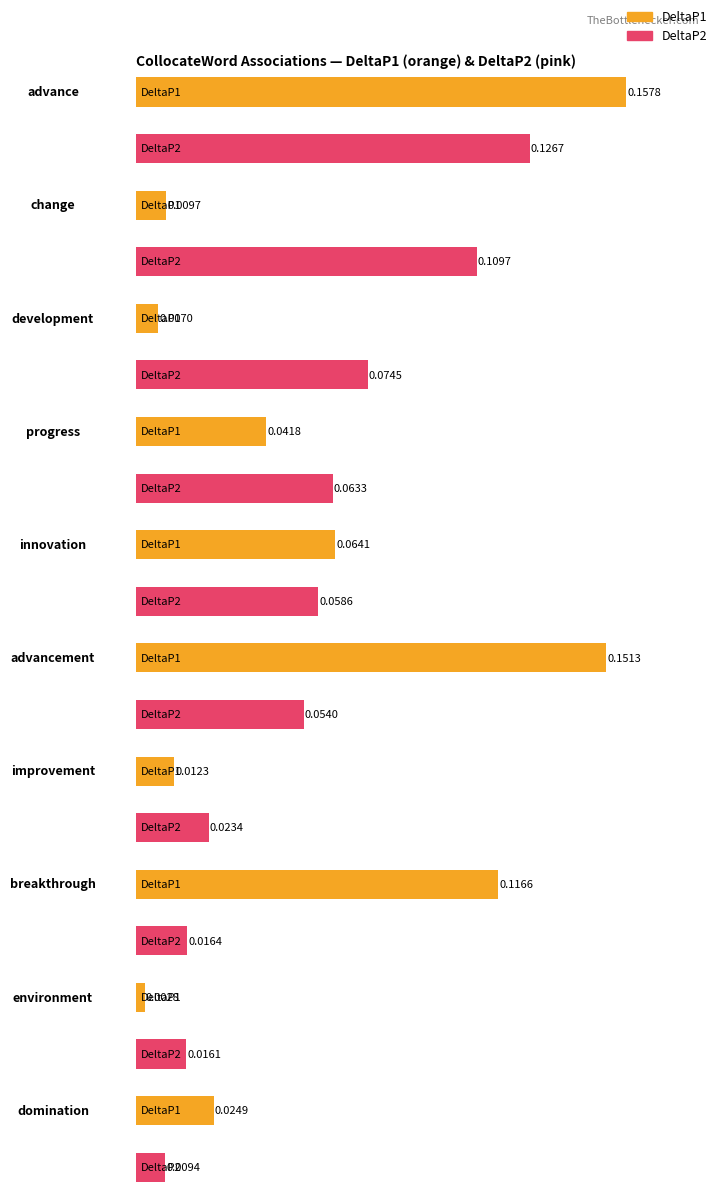

At which category is the sum across all series the highest?

advance